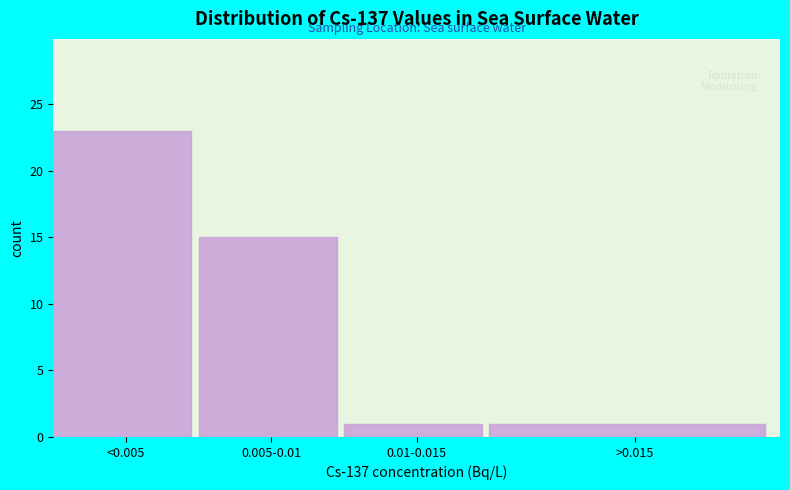

Reading right to left, transcribe all the data shown in this chart.

>0.015=1	0.01-0.015=1	0.005-0.01=15	<0.005=23